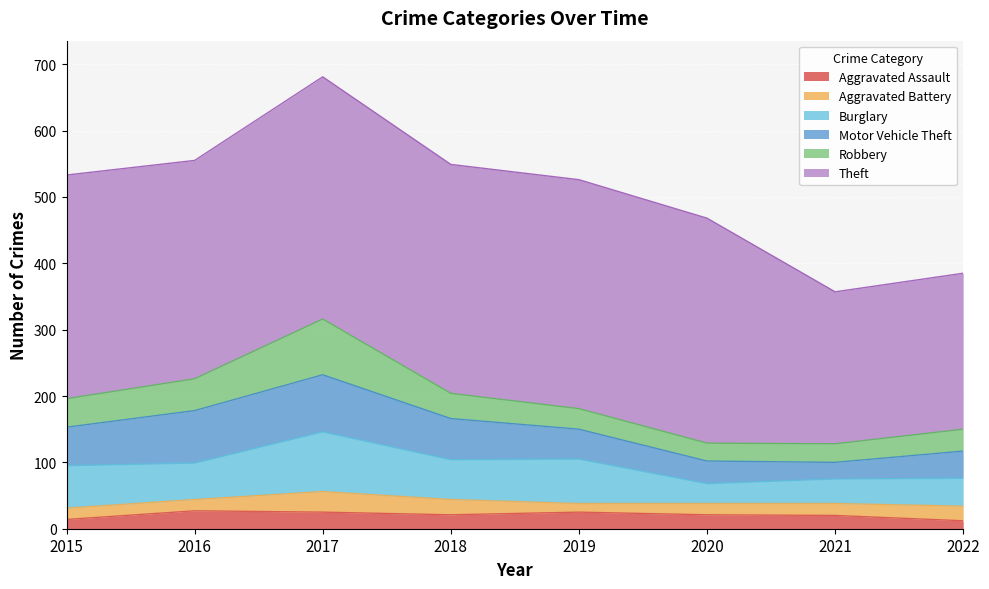

What value does the Motor Vehicle Theft series have at 2017?

86